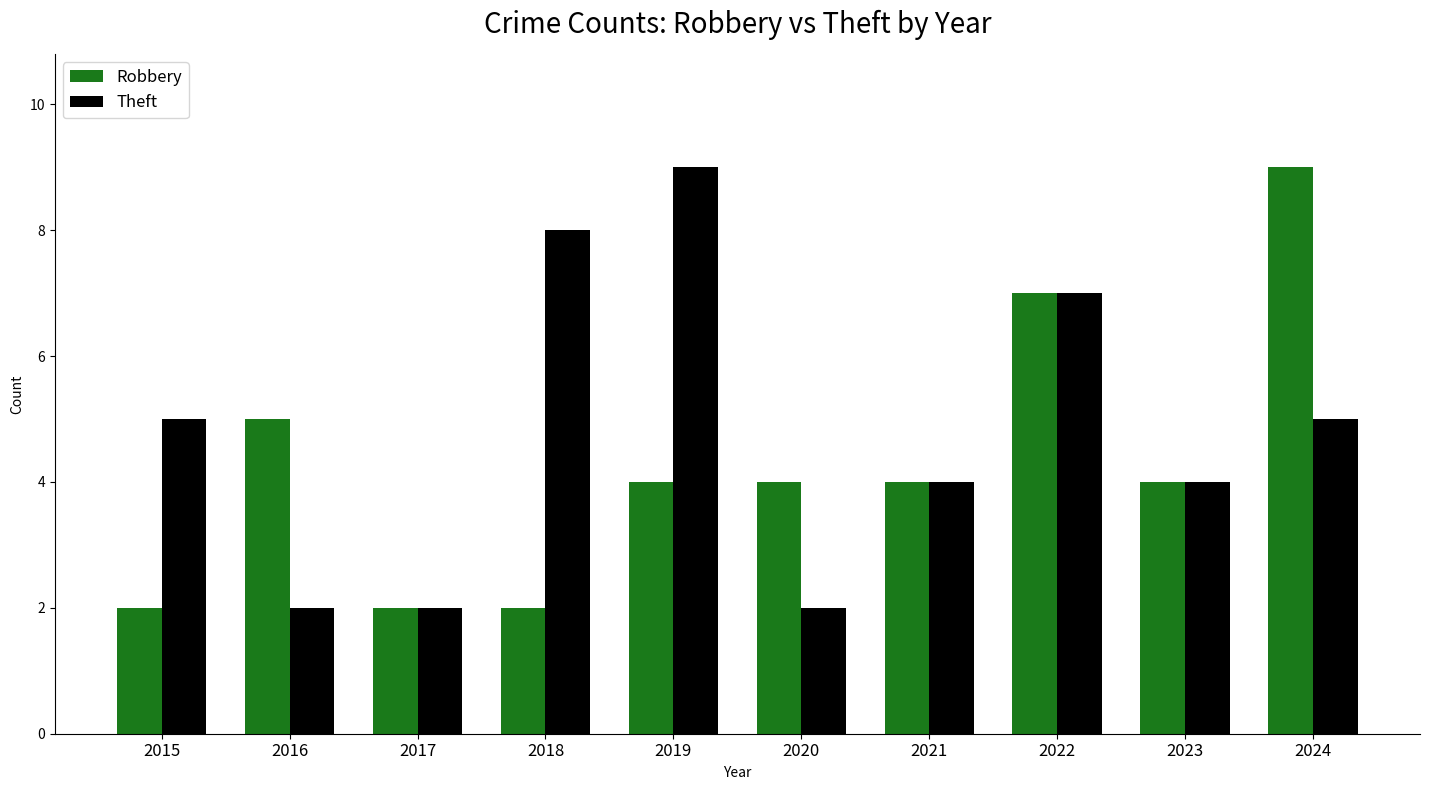

What is the spread (max minus min) of values at 2018?

6